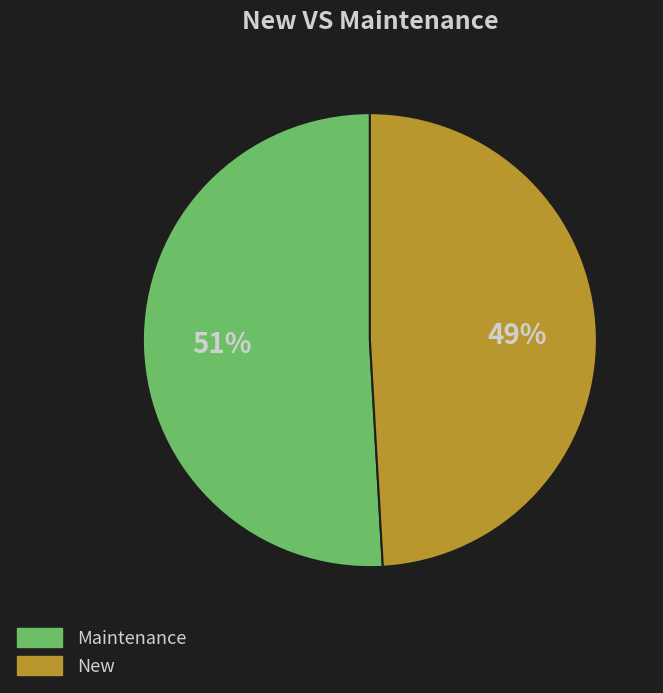

To the nearest percent, what portion does Maintenance represent?

51%